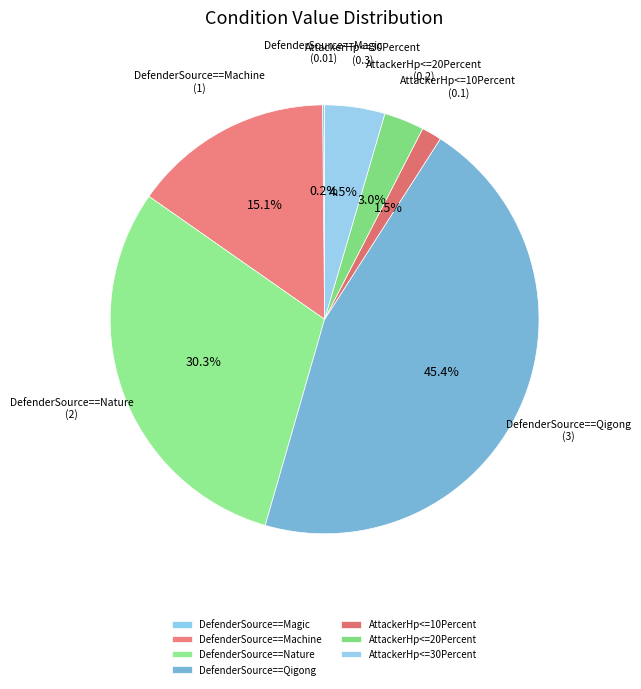

Which has a higher value, AttackerHp<=30Percent or AttackerHp<=10Percent?

AttackerHp<=30Percent